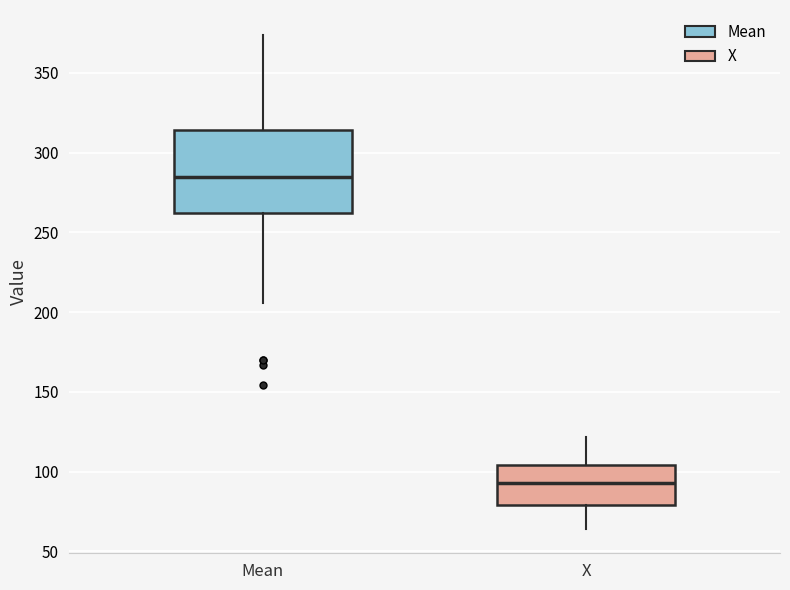

Reading left to right, read every box against the y-axis: the position of its median line, the range the box covers, and the ends of its whiskers. The values are not printed on the chart, so give them approximately, as read against the axis.

Mean: median 285, box 260 to 315, whiskers 205 to 375
X: median 95, box 80 to 105, whiskers 65 to 120